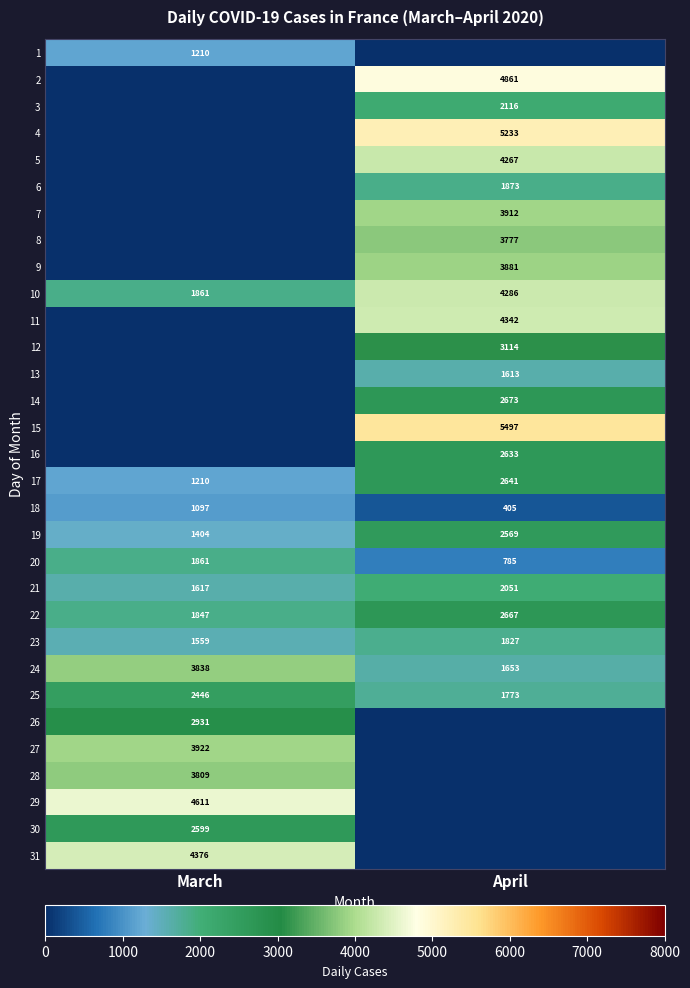

The value of 5 at April is 6112. True or false?

False